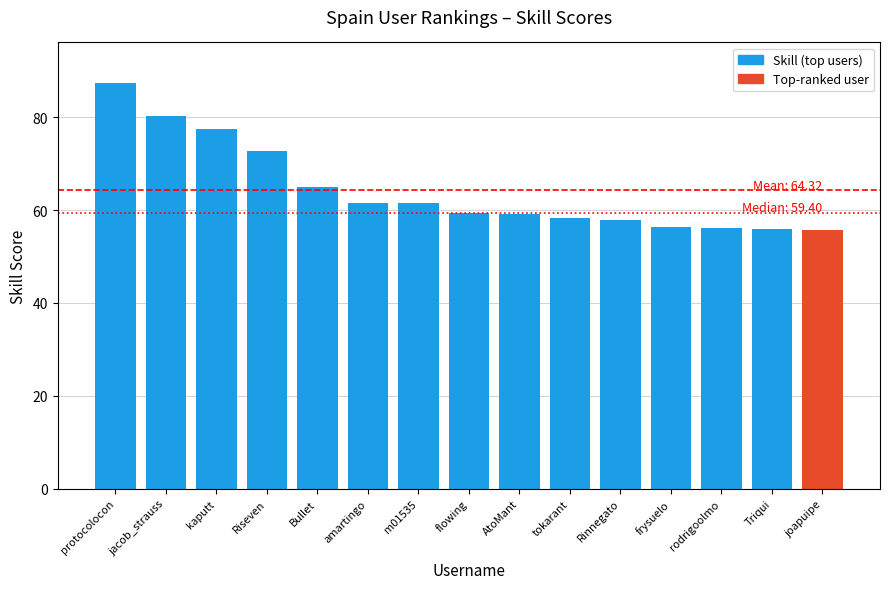

Approximately how many times larger is the value at tokarant compared to Riseven?

0.8